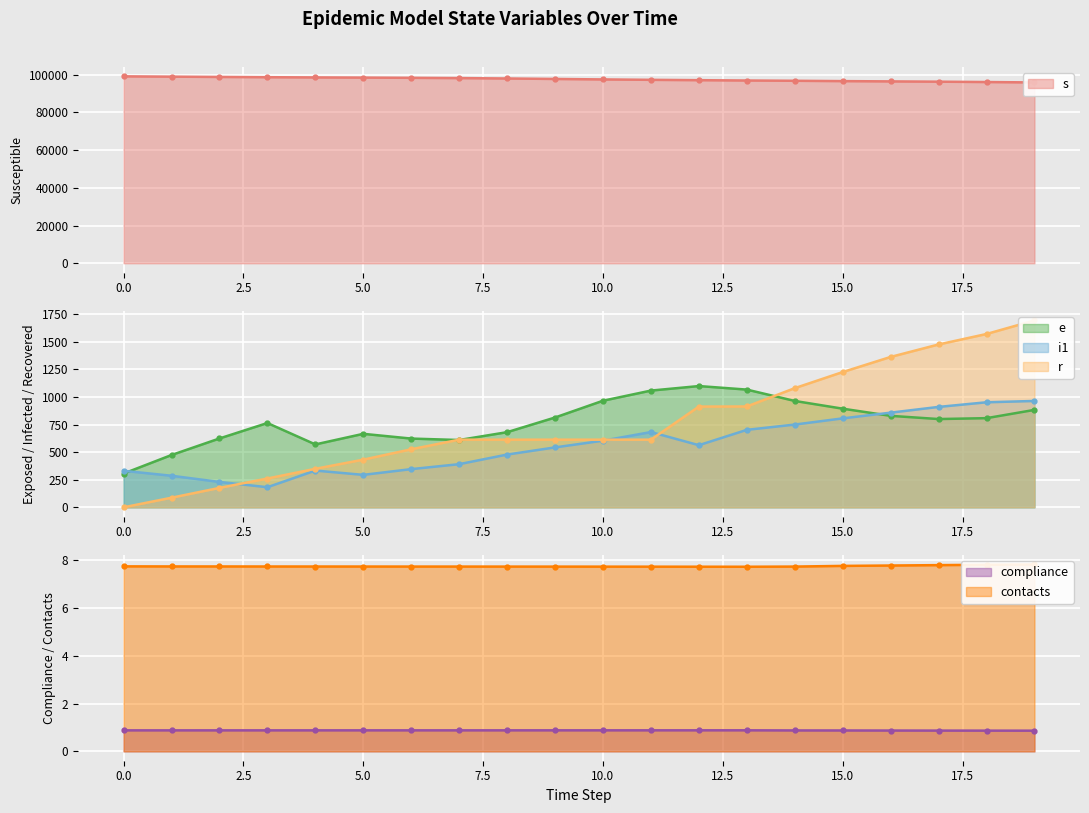

The r series shows 613.0 at 9. True or false?

True